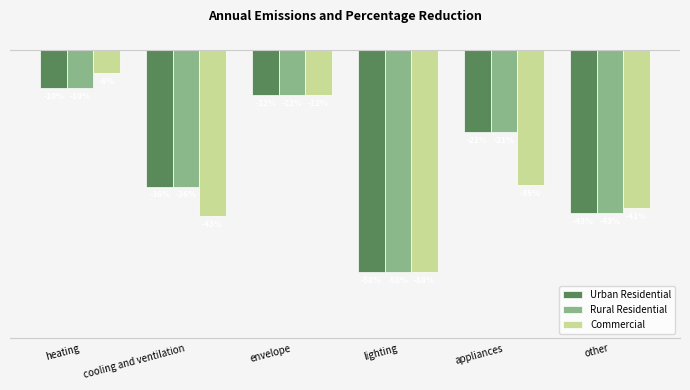

Does the chart contain stacked bars?

No